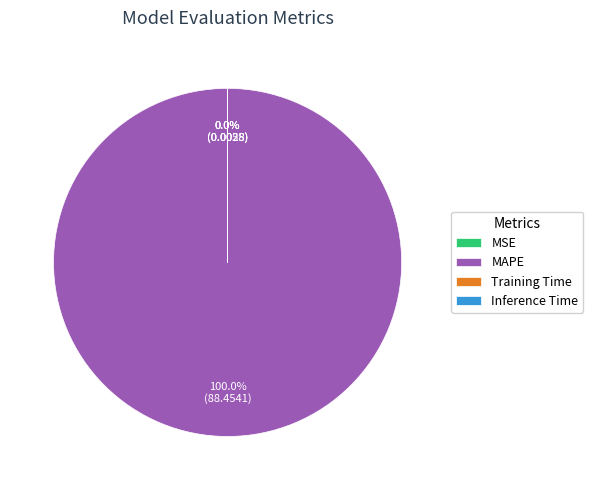

Which slice represents more than half of the pie?

MAPE